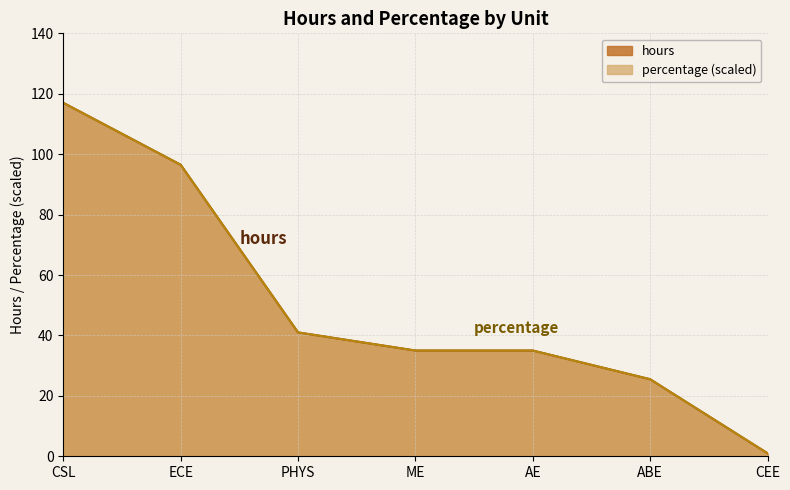

At AE, list the series in order from largest to smallest.

percentage, hours